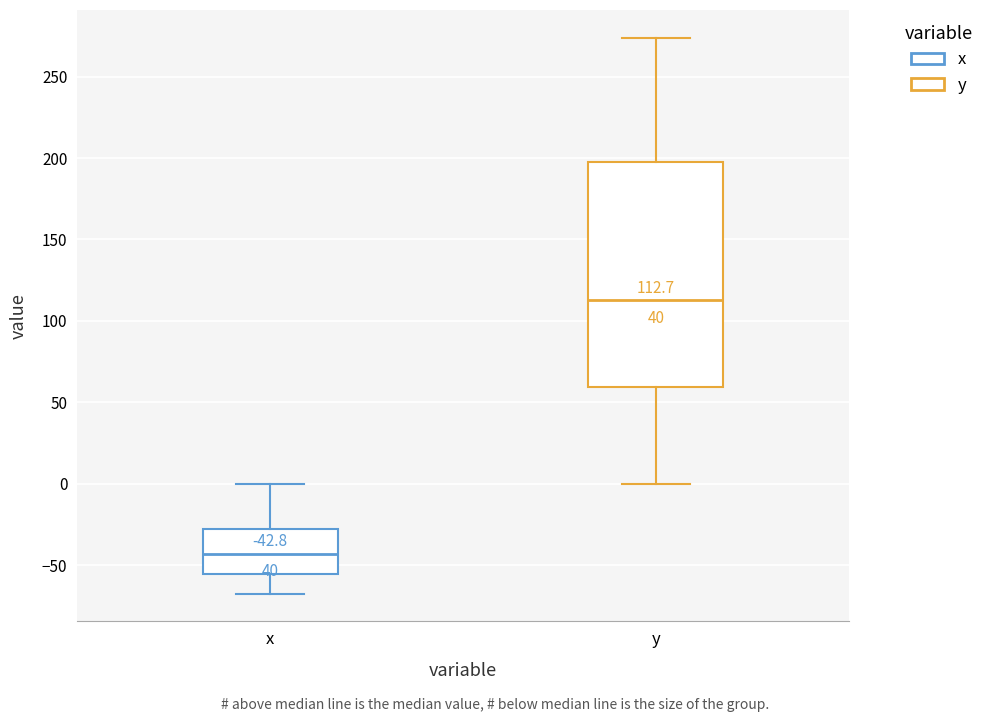

Which box is the tallest, from its lower edge to its upper edge?

y